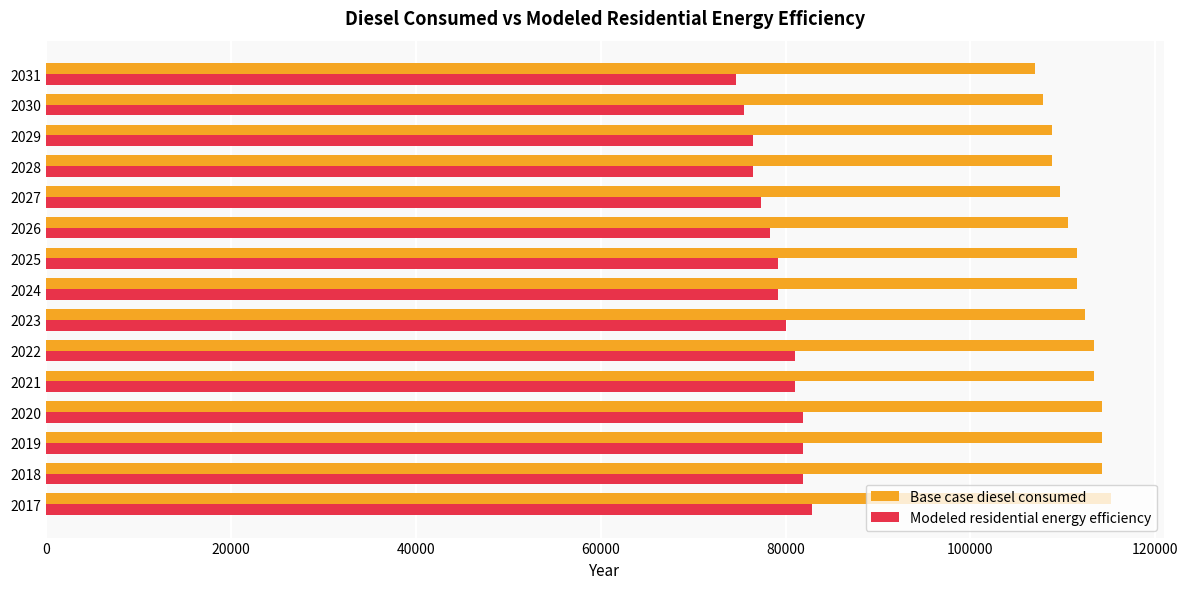

What is the spread (max minus min) of values at 2017?

32319.8